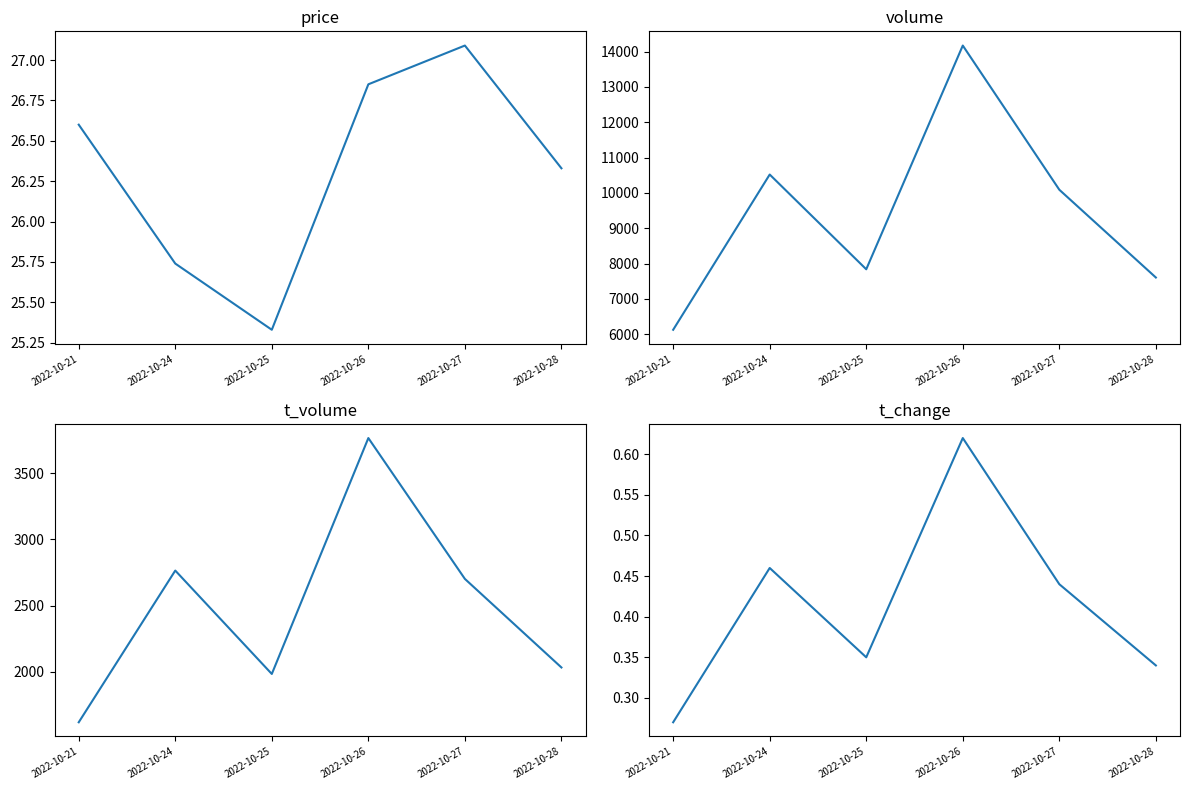

At which label does volume reach its minimum?

2022-10-21